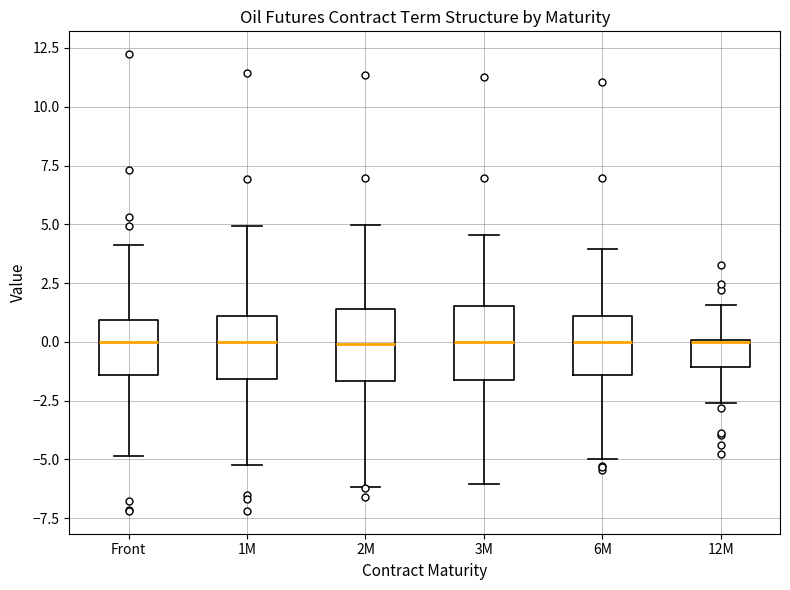

Reading left to right, transcribe this box plot: for each box, give where its median line is, the range the box spans, and where its two whiskers end, as read against the y-axis. The values are not printed on the chart, so give them approximately, as read against the axis.

Front: median 0.0, box -1.5 to 1.0, whiskers -5.0 to 4.0
1M: median 0.0, box -1.5 to 1.0, whiskers -5.0 to 5.0
2M: median 0.0, box -1.5 to 1.5, whiskers -6.0 to 5.0
3M: median 0.0, box -1.5 to 1.5, whiskers -6.0 to 4.5
6M: median 0.0, box -1.5 to 1.0, whiskers -5.0 to 4.0
12M: median 0.0 (drawn on the box's upper edge), box -1.0 to 0.0, whiskers -2.5 to 1.5